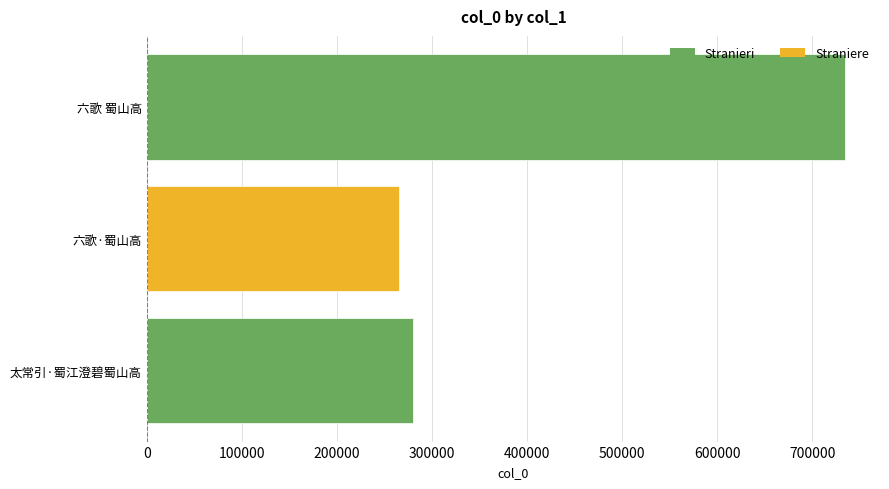

Reading top to bottom, extract all data points from this chart.

734615	265586	279561